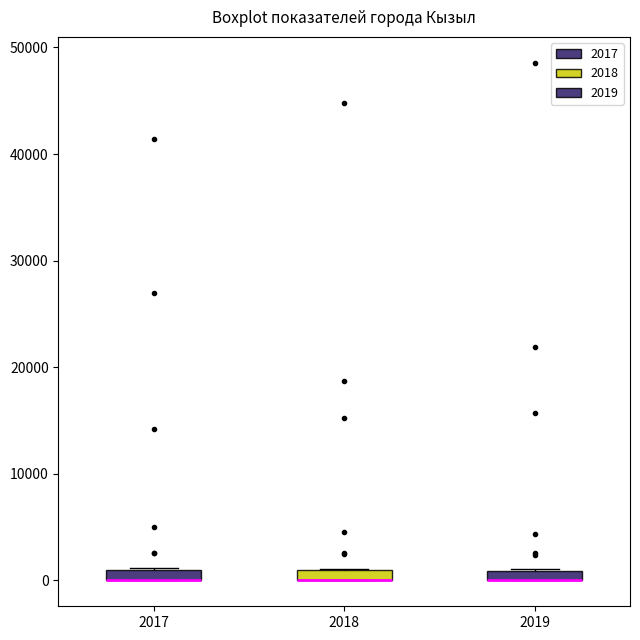

Where is the lower edge of the box at x = 2019 on the y-axis? The values are not printed on the chart, so give them approximately, as read against the axis.

0